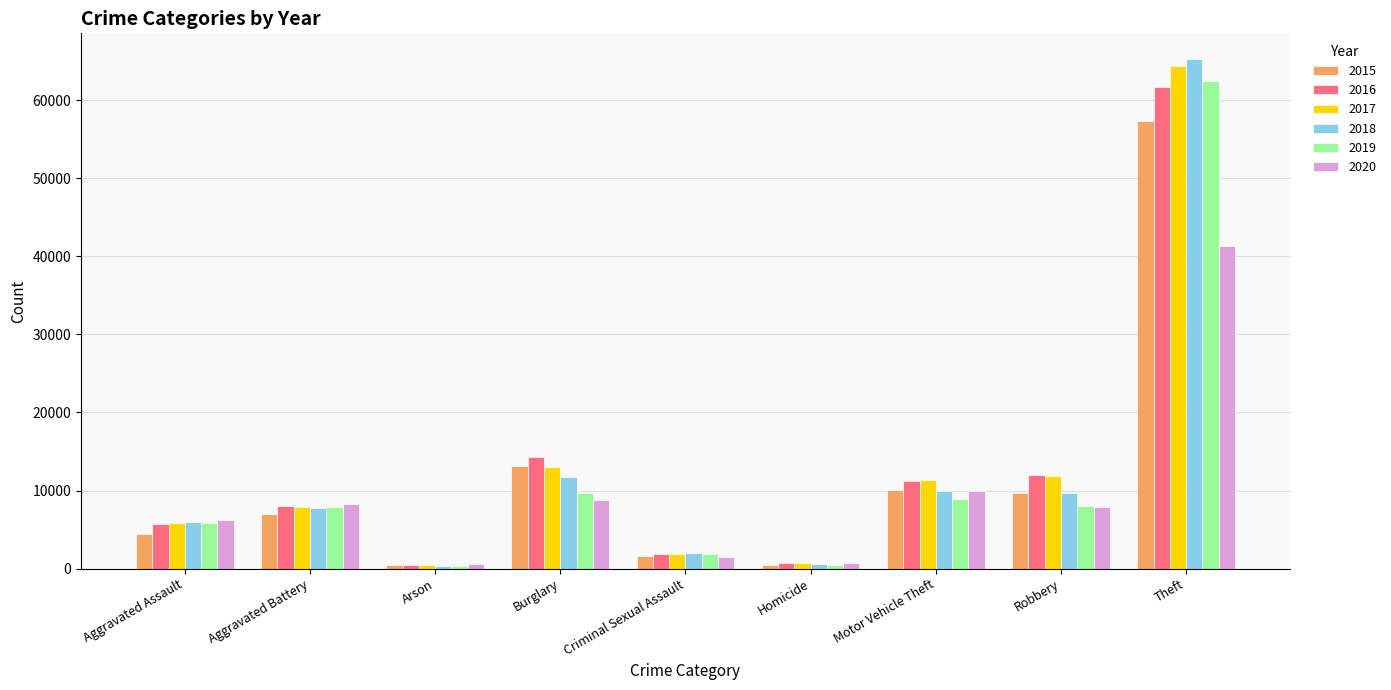

At which label does 2015 reach its peak?

Theft